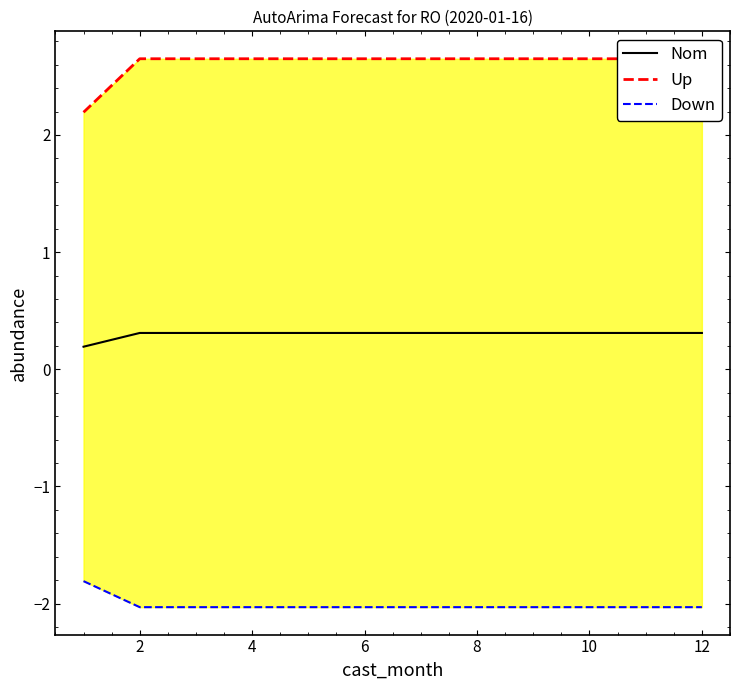

Which series has the largest total across all categories?

Up